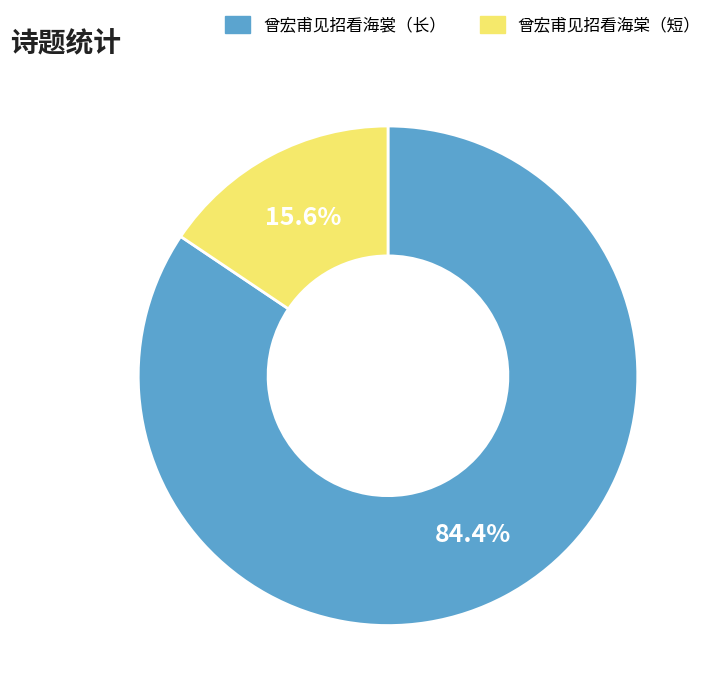

Which has a higher value, 曾宏甫见招看海裳（长） or 曾宏甫见招看海棠（短）?

曾宏甫见招看海裳（长）